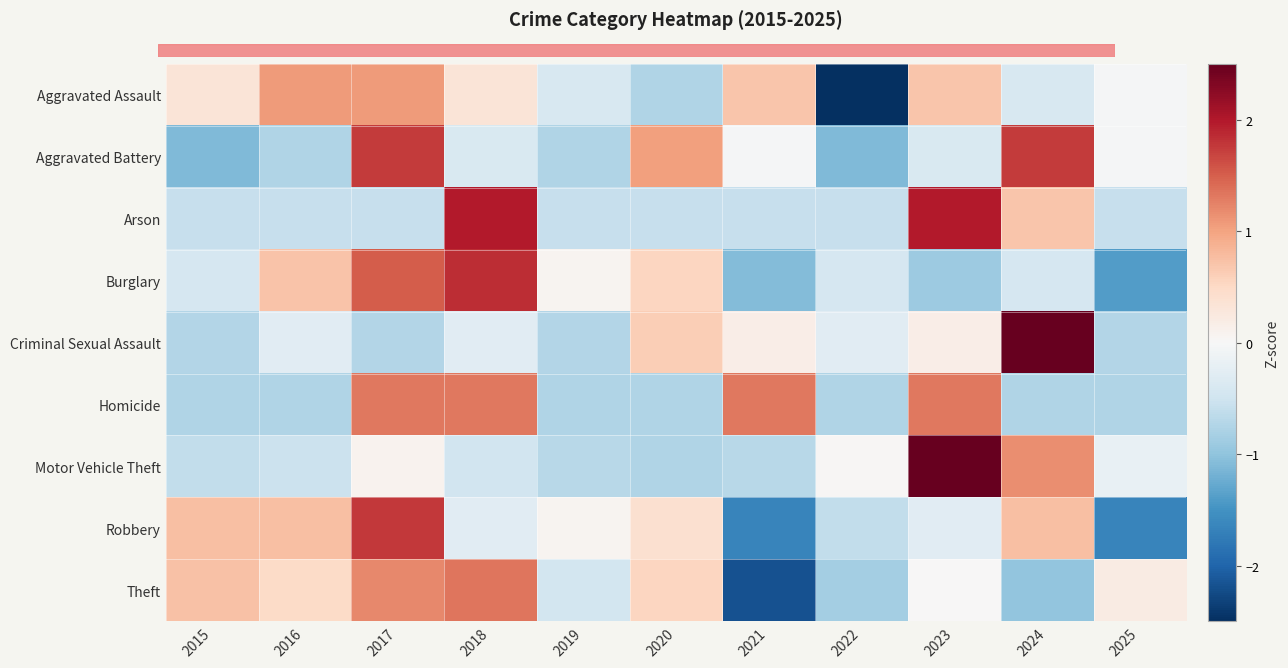

At which category does the chart reach its minimum across all series?

2022